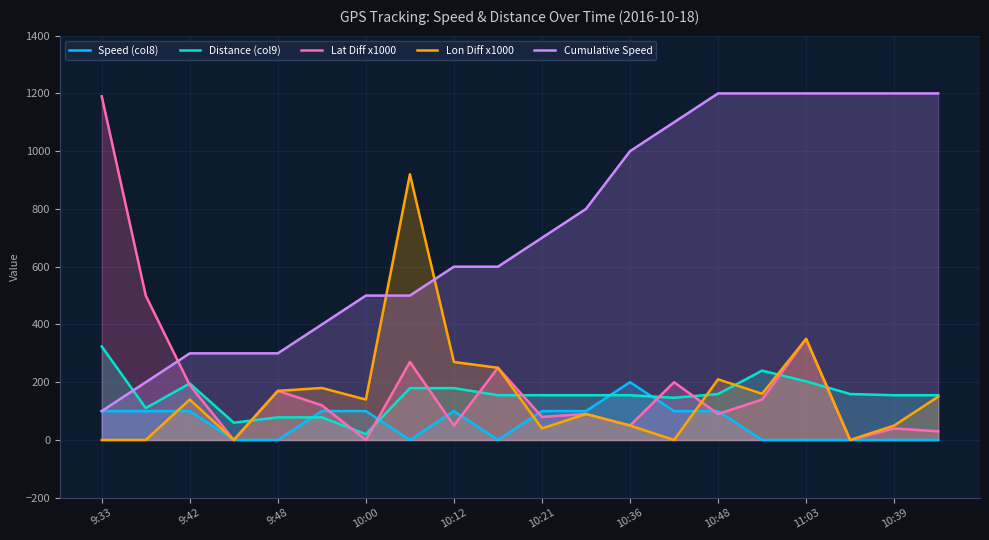

What is the spread (max minus min) of values at 10:36?

950.0